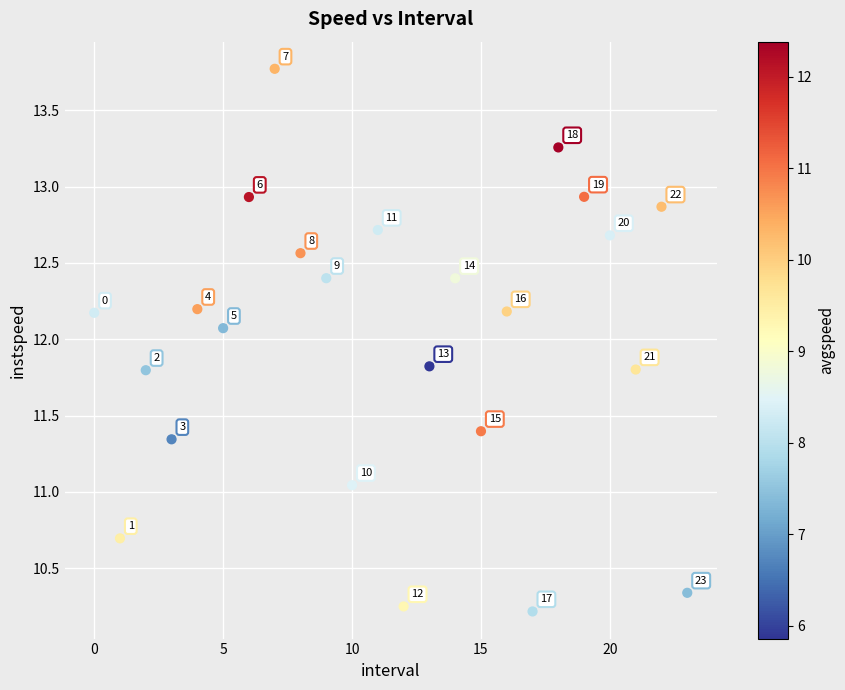

What is the range of Y values (max minus min)?

3.6